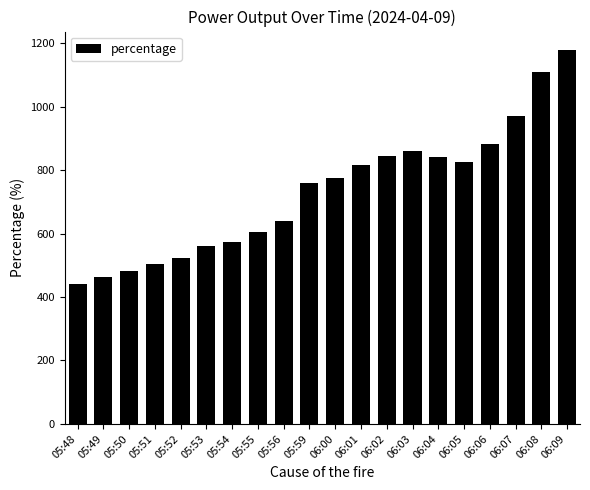

Between 05:53 and 06:04, which is larger?

06:04